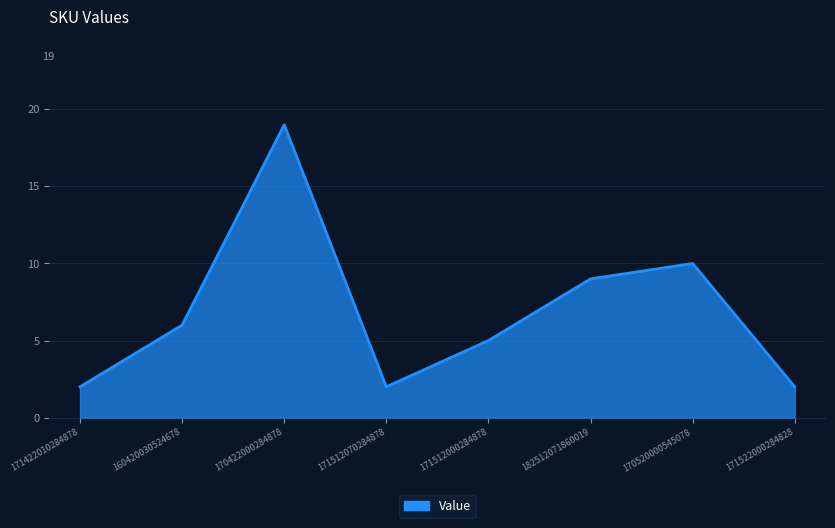

The chart shows a value of 9 at 171512000284878. True or false?

False